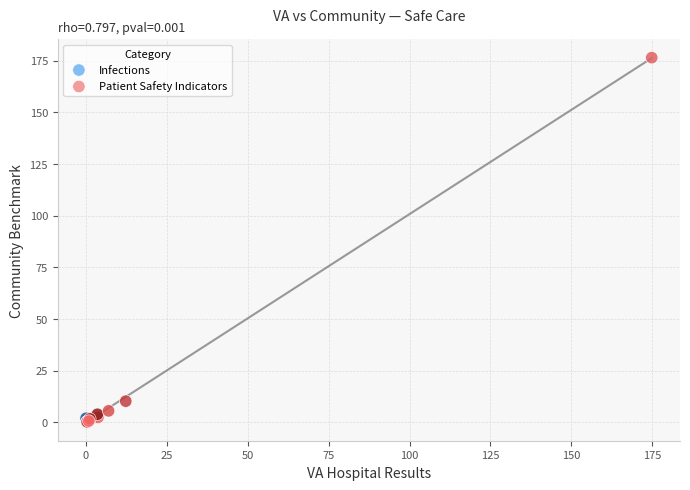

What are all the series names shown in the legend?

Infections, Patient Safety Indicators